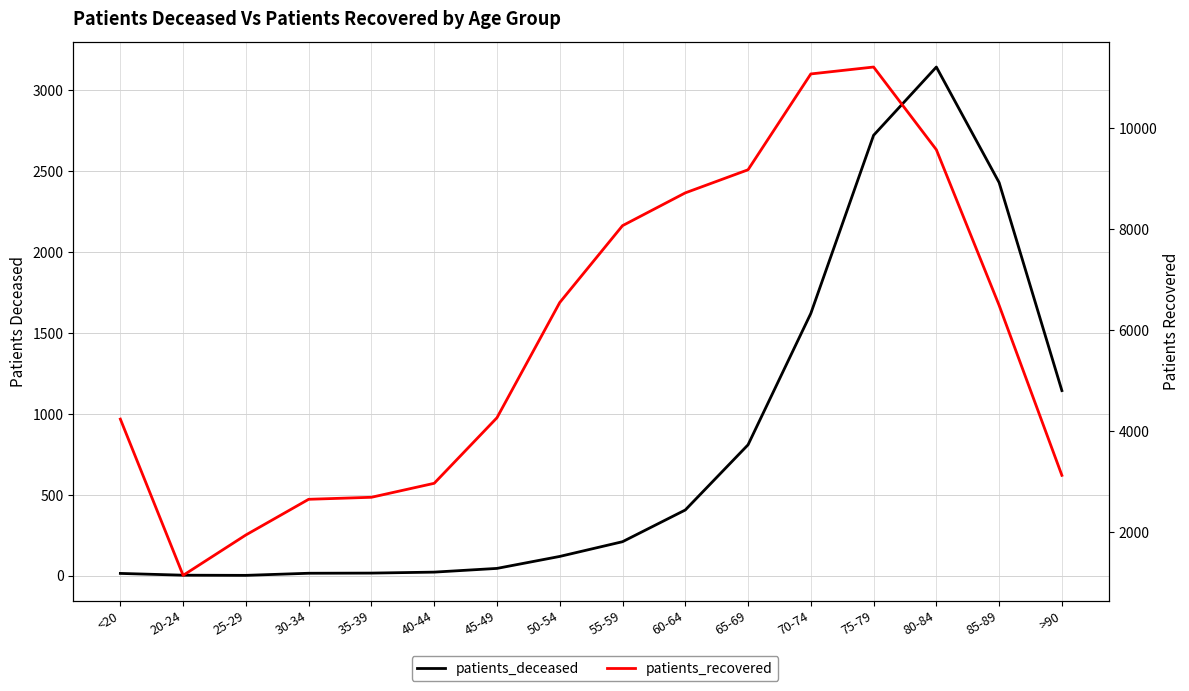

What position from the right is 40-44?

11